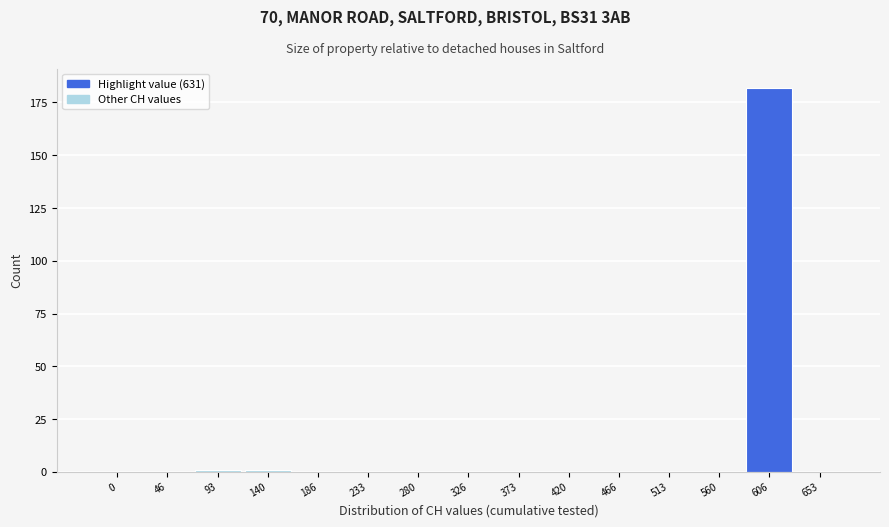

Reading left to right, list all the values displayed in this chart.

0=0	46=0	93=1	140=1	186=0	233=0	280=0	326=0	373=0	420=0	466=0	513=0	560=0	606=182	653=0